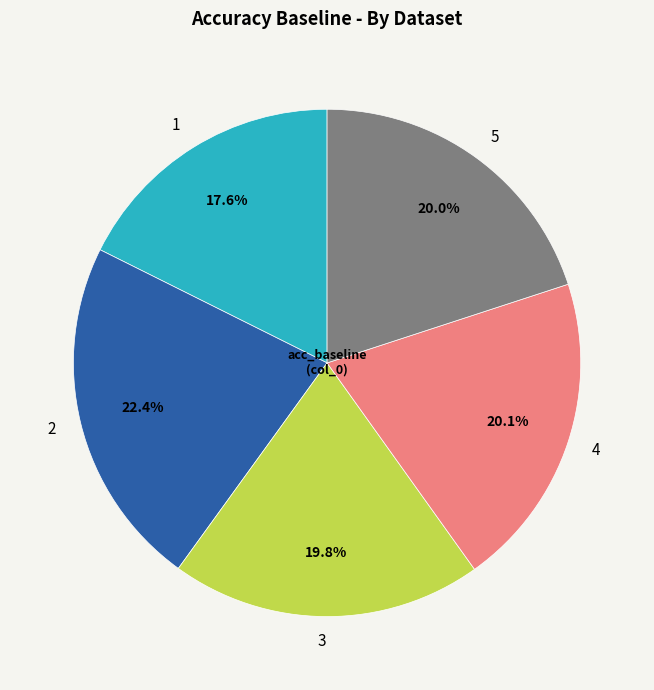

What is the total percentage of 5 and 4?

40.1%